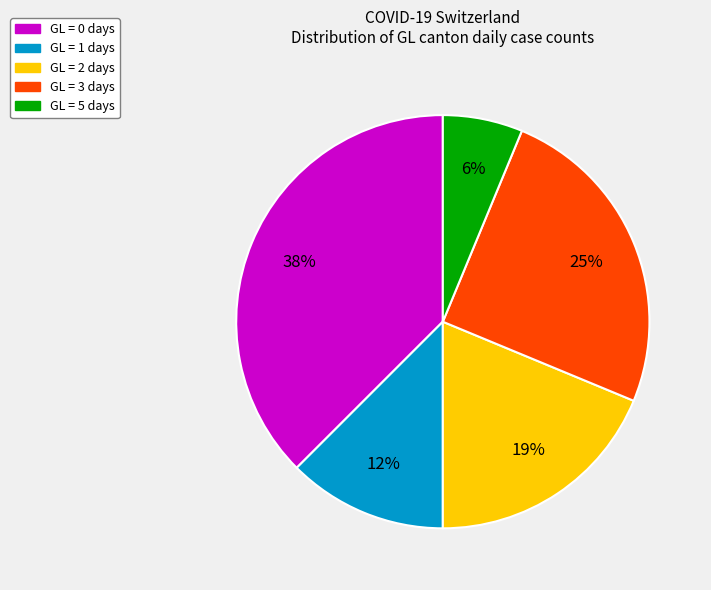

Is there any slice that represents more than half of the pie?

No